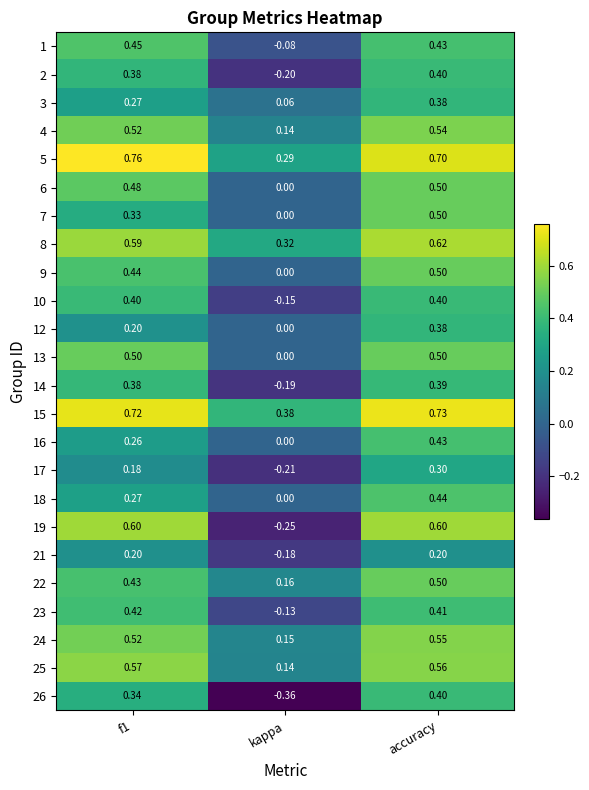

Is the value of 6 at f1 greater than the value of 18 at accuracy?

Yes